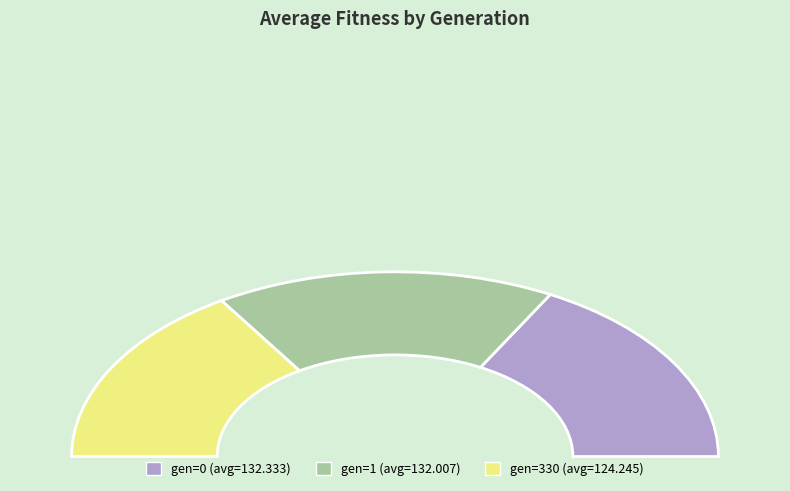

To the nearest percent, what is the difference between the largest and smallest slice percentages?

2%